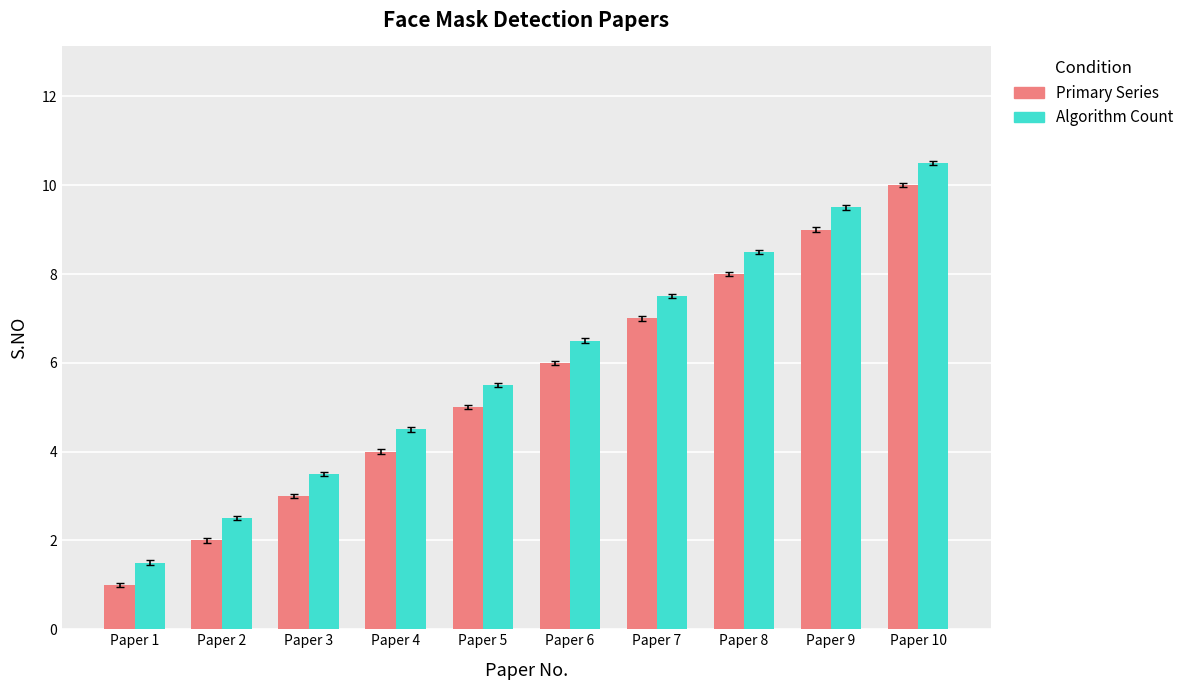

Rank the series at Paper 6 from highest to lowest value.

Algorithm Count, Primary Series